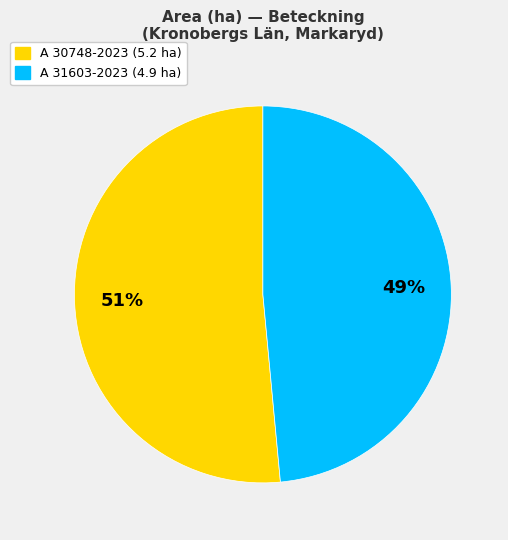

How many segments does this pie chart have?

2